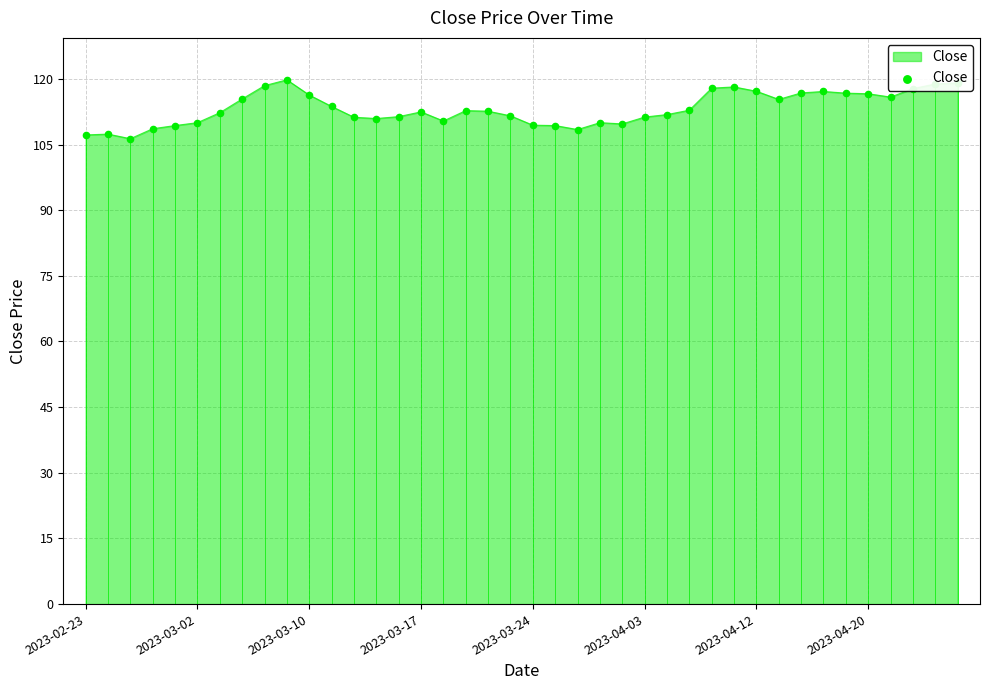

What is the greatest value displayed?

119.8